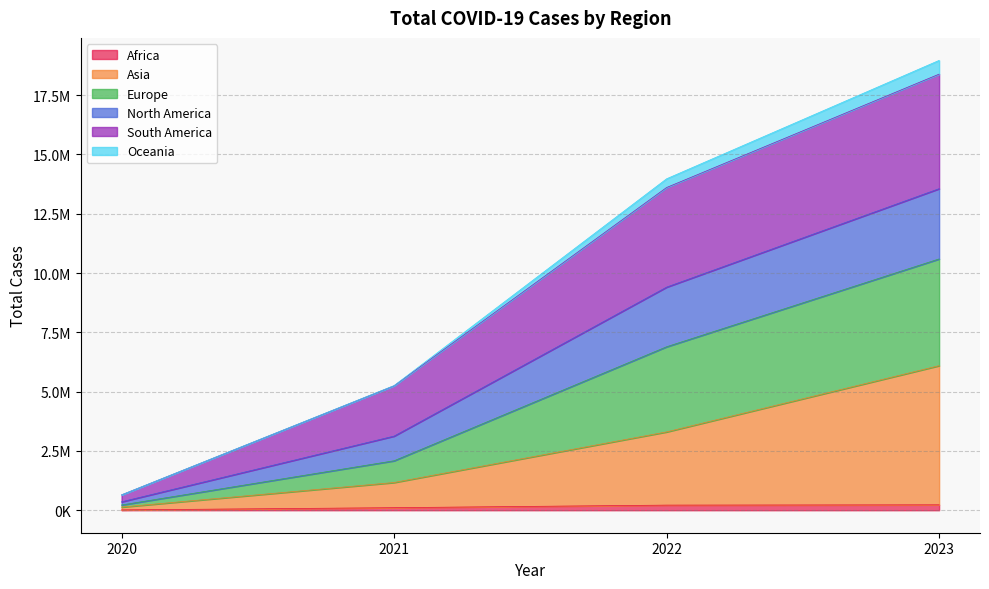

What is the average value of the Asia series?

2674992.3